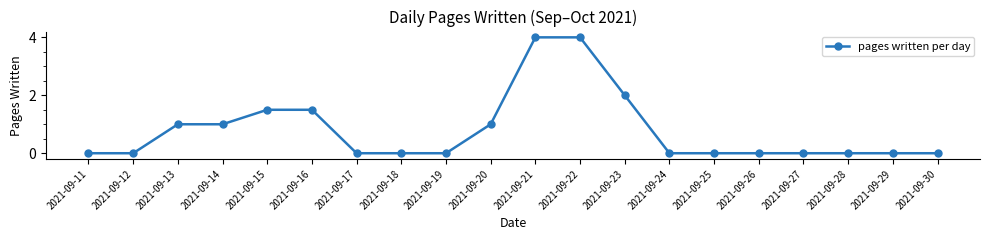

What is the greatest value displayed?

4.0